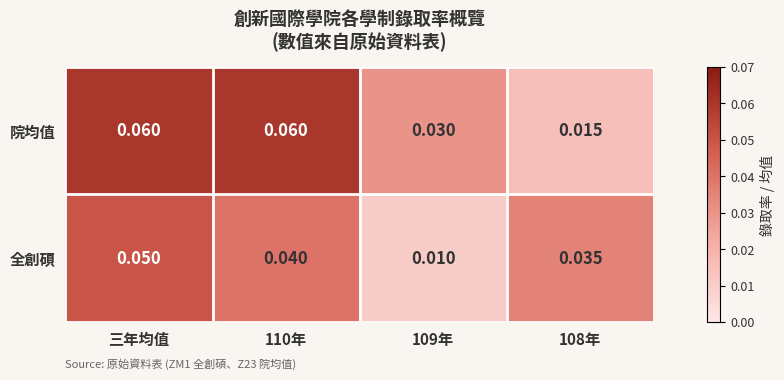

List the series in order of their overall mean, lowest first.

全創碩, 院均值